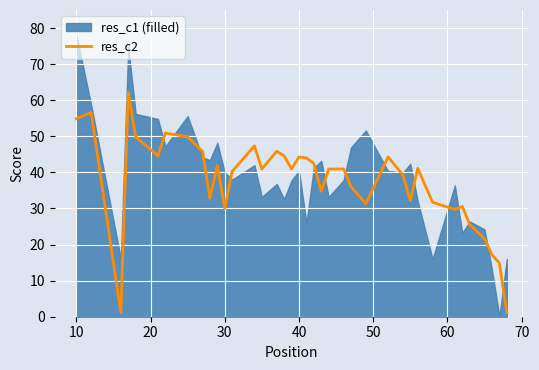

What is the maximum value for res_c2?

62.1